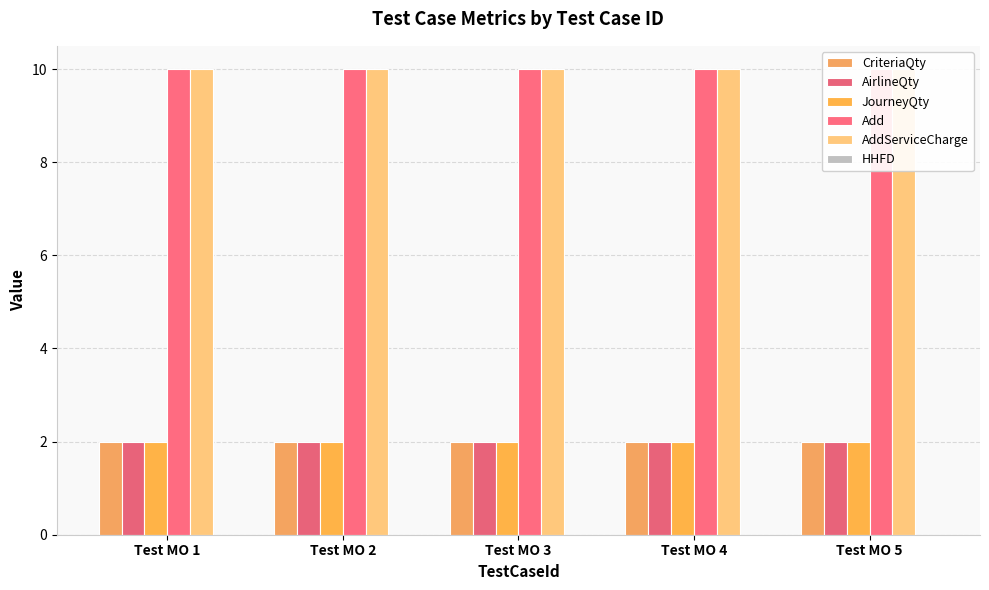

What is the average value of the AddServiceCharge series?

10